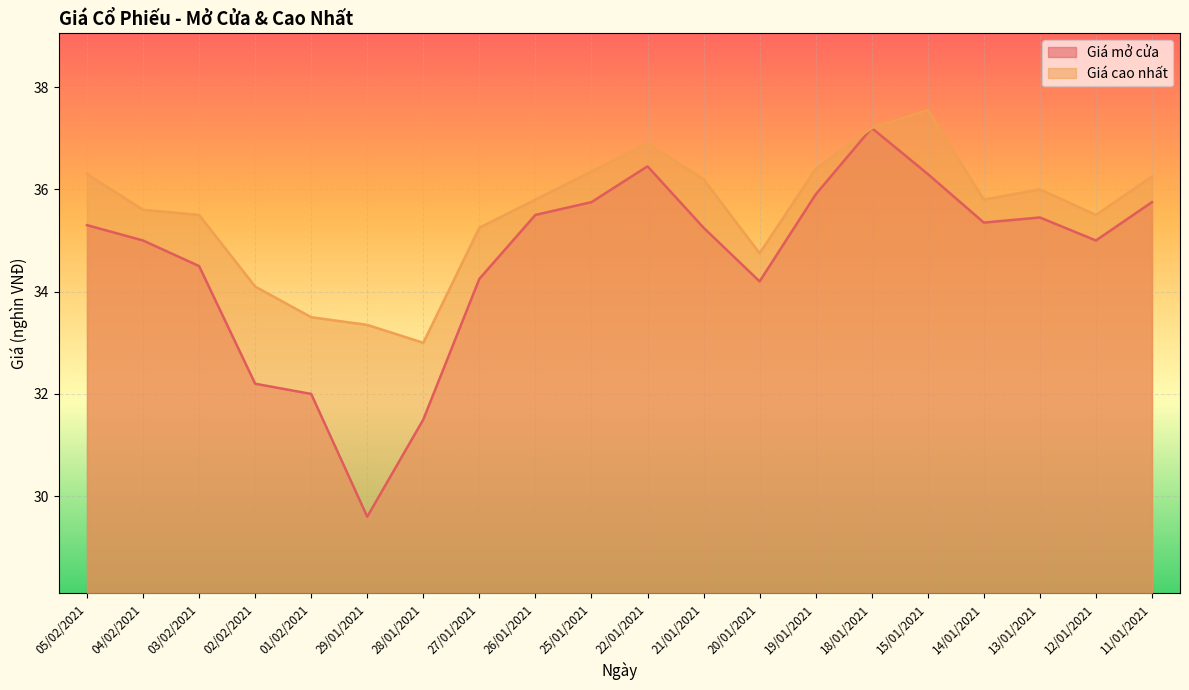

True or false: Giá mở cửa and Giá cao nhất intersect in this chart.

False